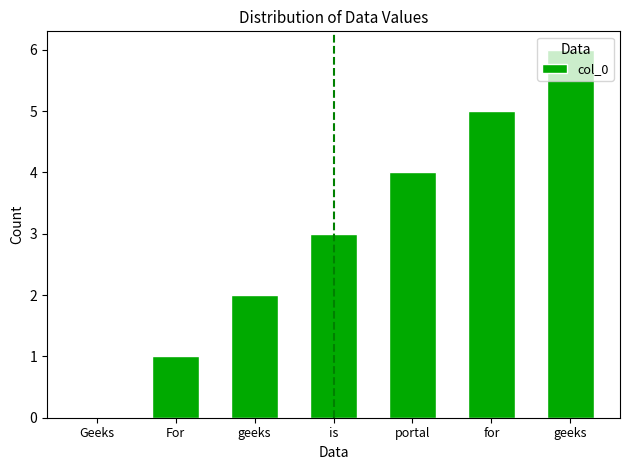

Is it true that the value at For is 1?

True